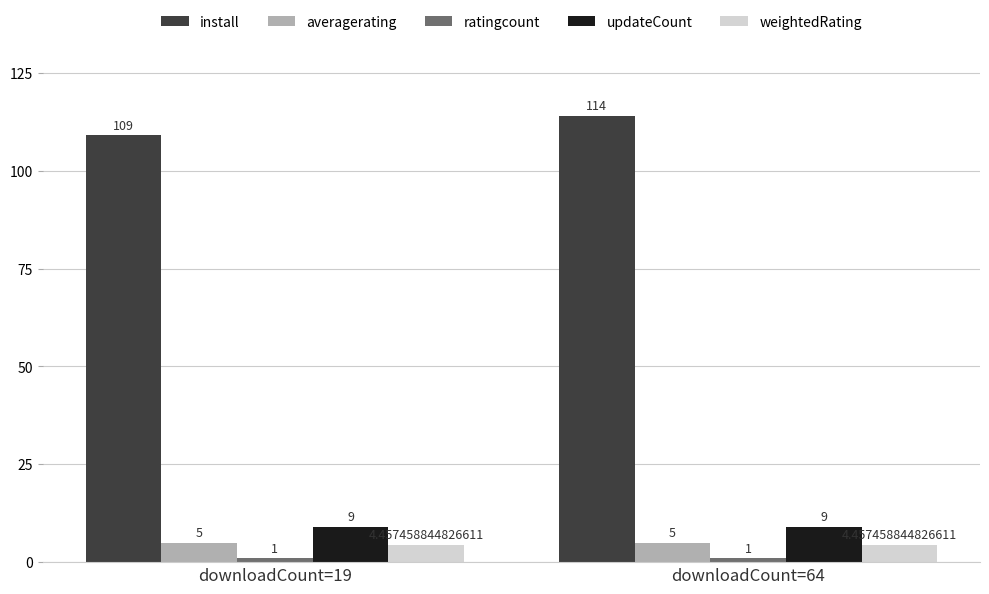

What is the average value of the updateCount series?

9.0